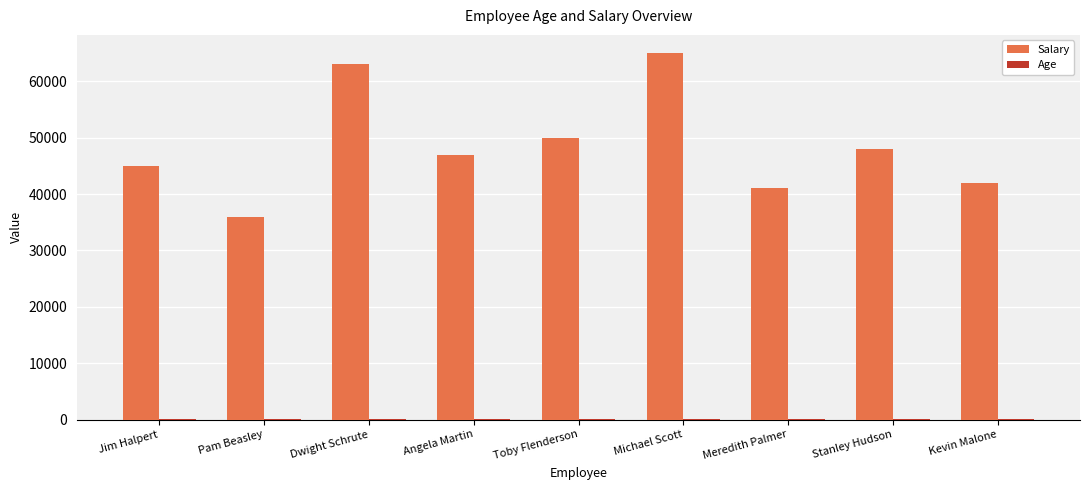

Are the bars grouped side by side (vs. stacked)?

Yes